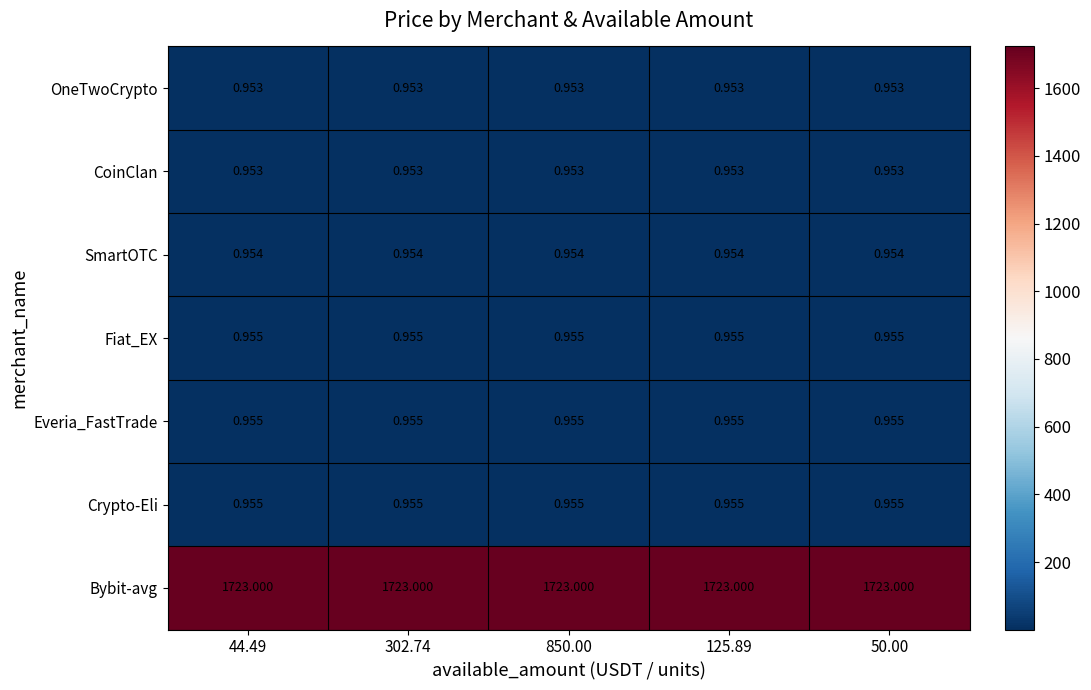

Is the value of Fiat_EX at 50.00 greater than the value of OneTwoCrypto at 50.00?

Yes